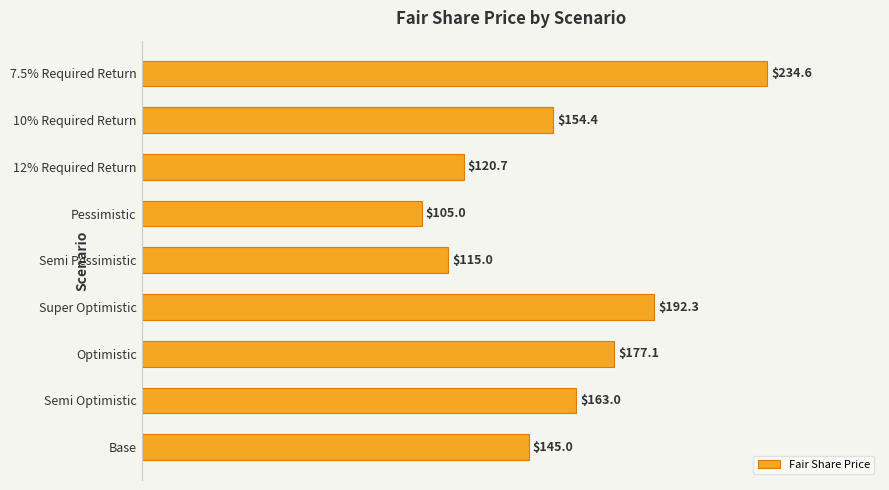

List the labels in order of value, smallest first.

Pessimistic, Semi Pessimistic, 12% Required Return, Base, 10% Required Return, Semi Optimistic, Optimistic, Super Optimistic, 7.5% Required Return